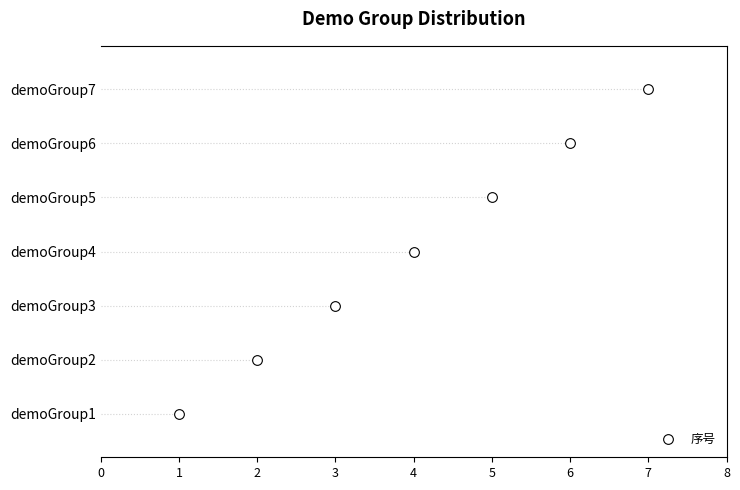

True or false: the data has more than 0 interior local peaks.

False